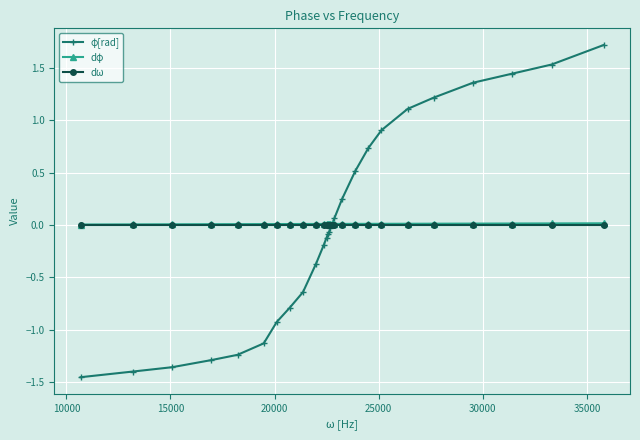

What is the maximum value shown in the chart?

1.7